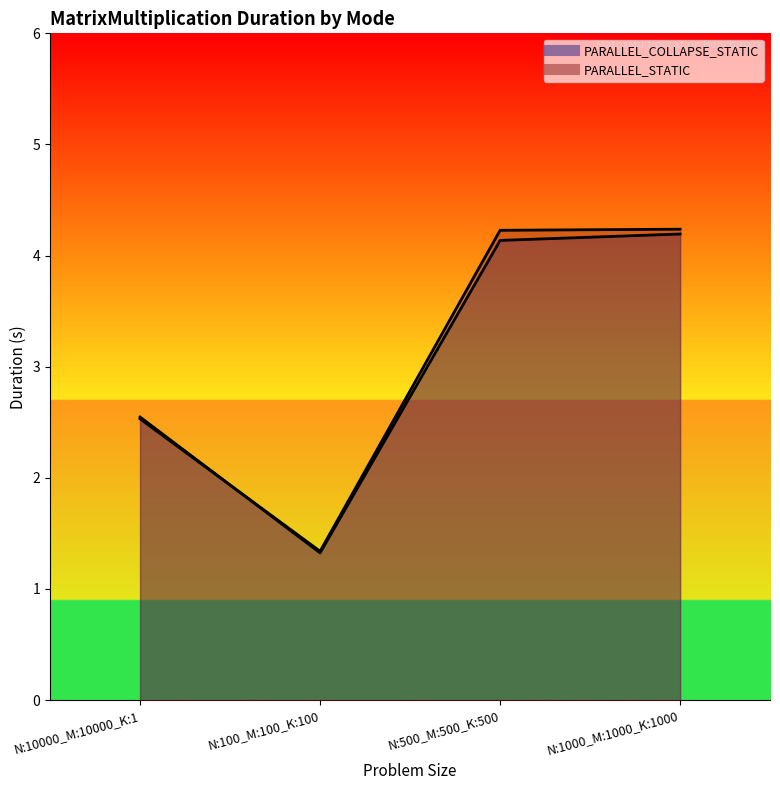

What is the highest value of the PARALLEL_STATIC series?

4.2